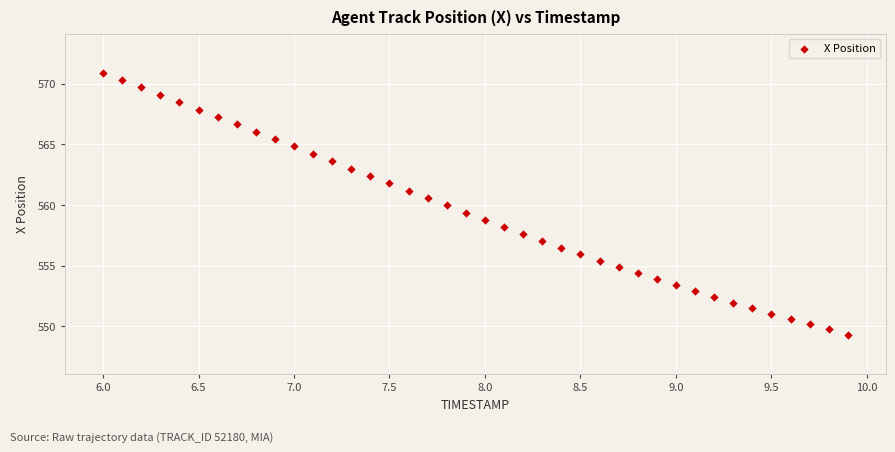

What is the range of Y values (max minus min)?

21.6